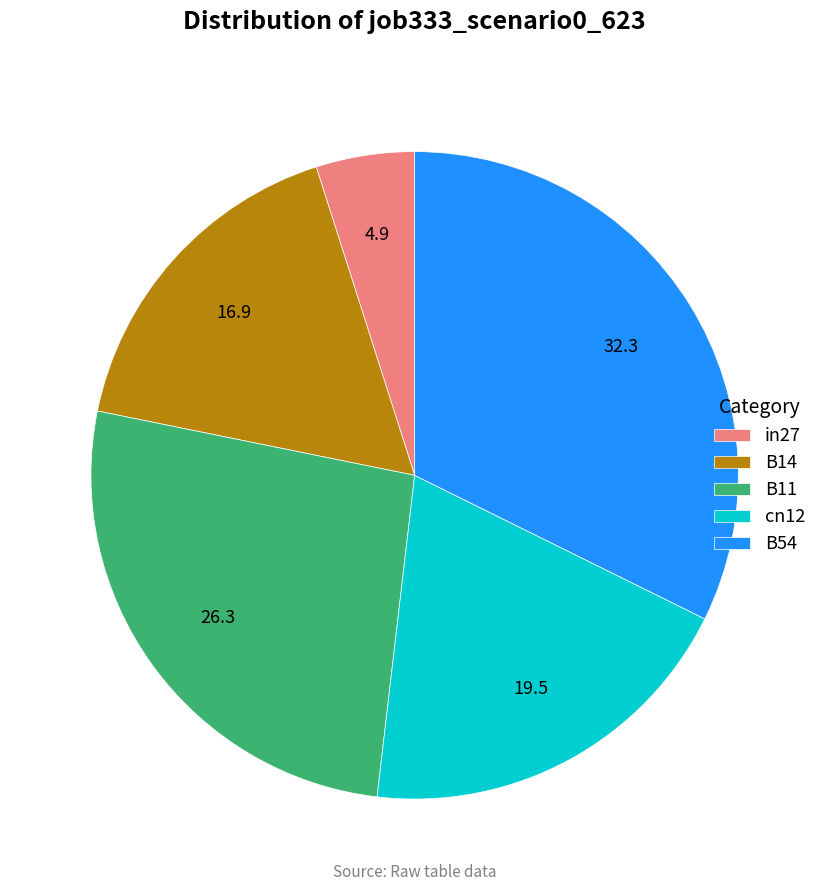

True or false: in27 accounts for 5% of the total.

True